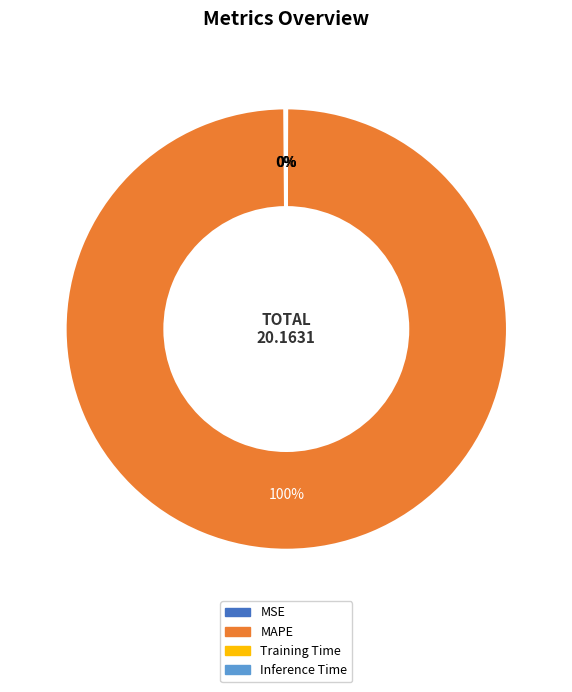

To the nearest percent, what is the average slice percentage?

25%